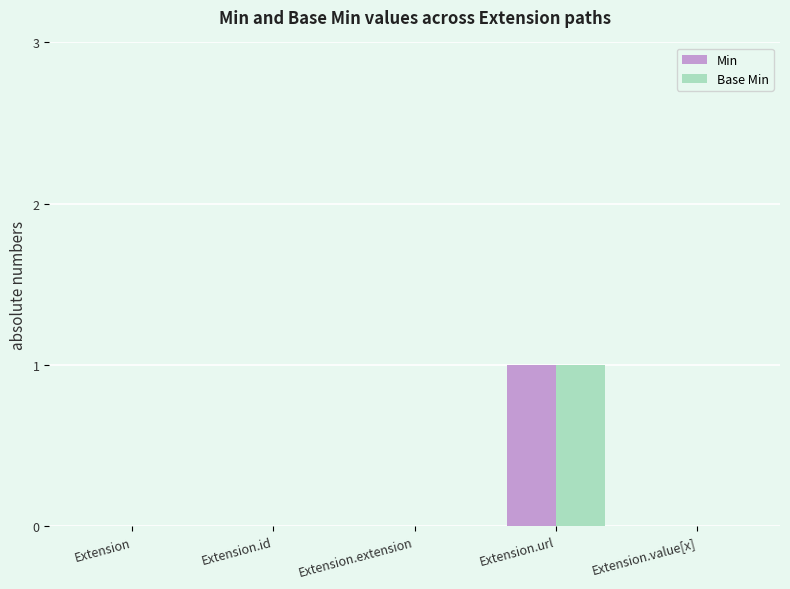

At which category is the sum across all series the highest?

Extension.url